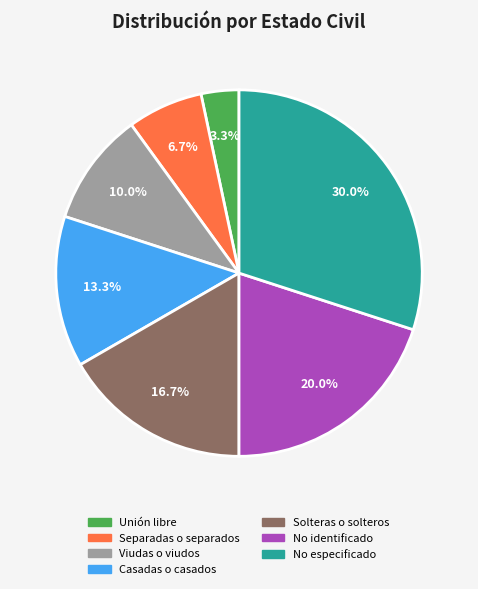

To the nearest percent, what is the combined percentage of Separadas o separados and Casadas o casados?

20%